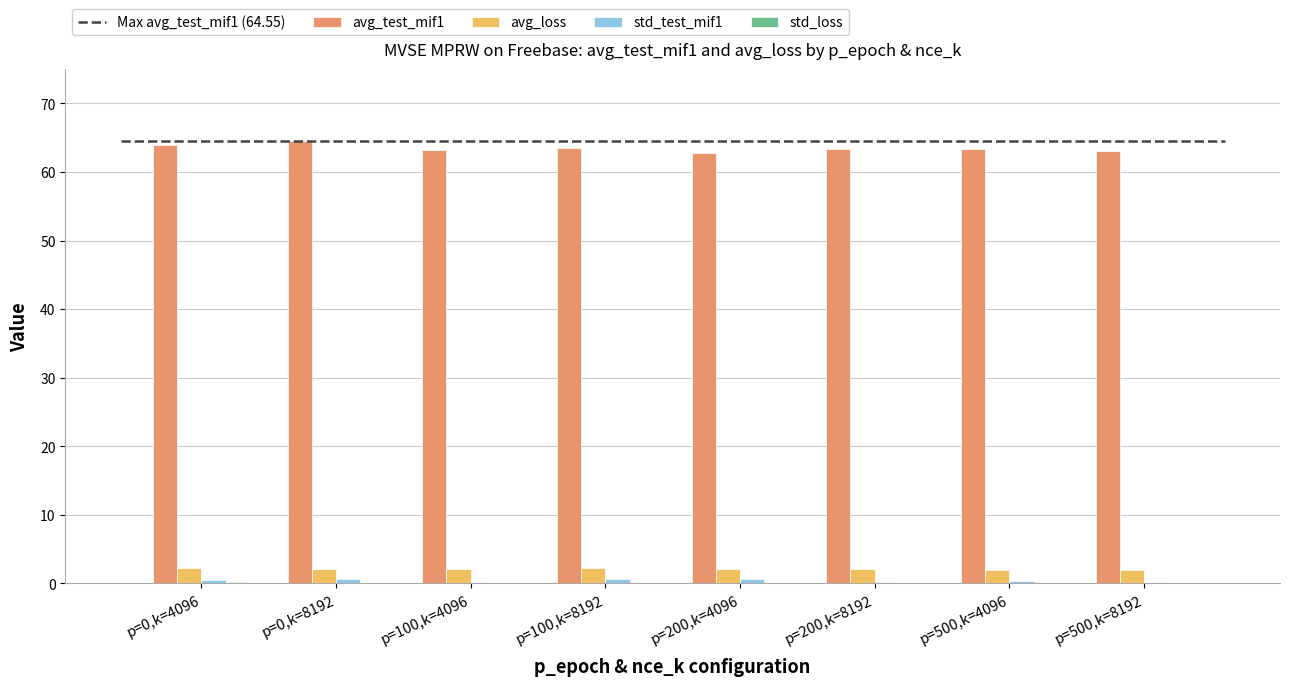

Count the number of categories in the chart.

8